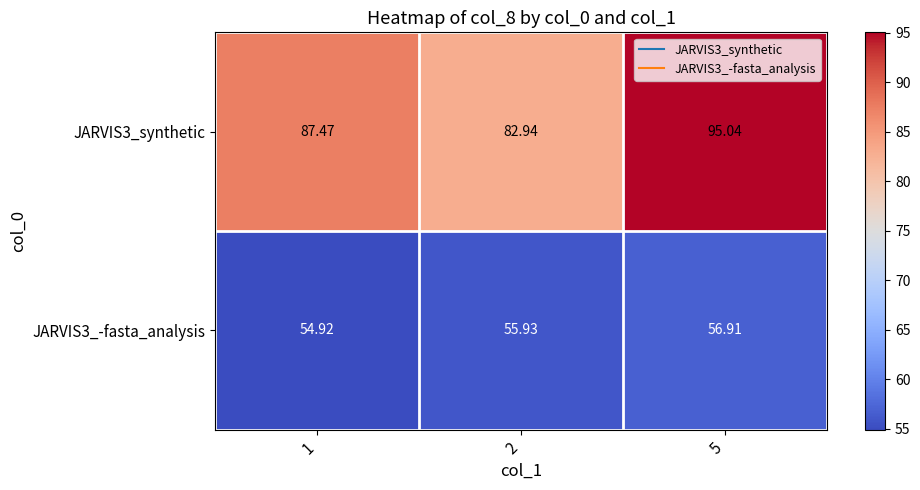

What is the smallest value displayed?

54.9